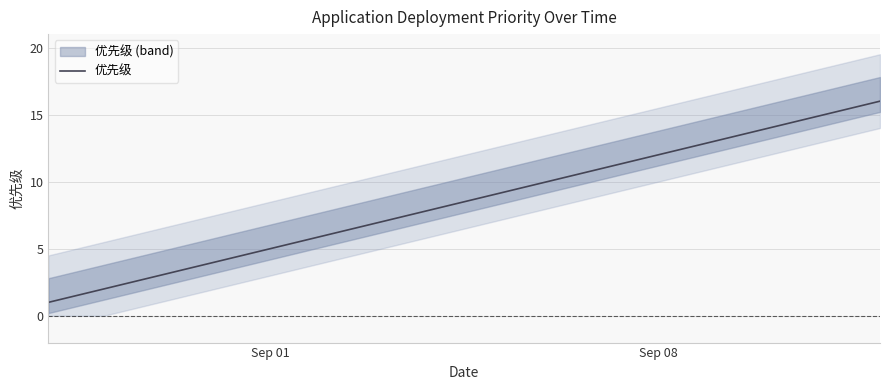

How many values are below 9?

8